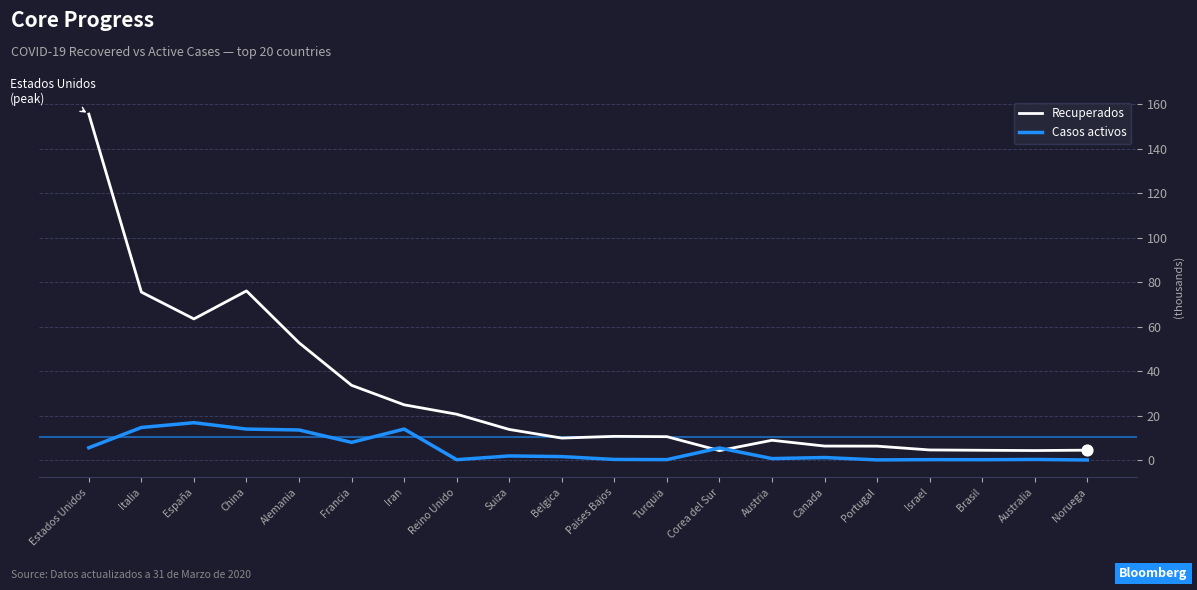

At which category is the sum across all series the highest?

Estados Unidos